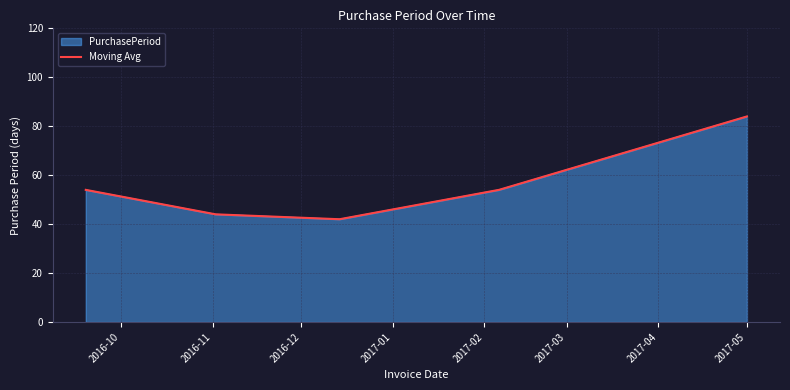

How many categories are shown in the chart?

5